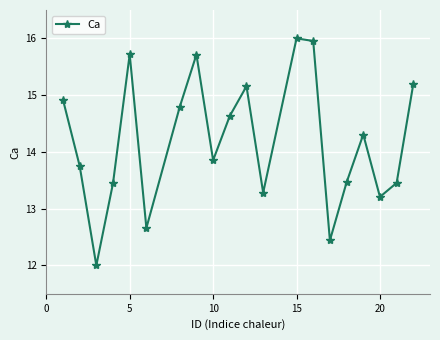

How many interior local valleys (lower than both neighbors) does the data have?

6